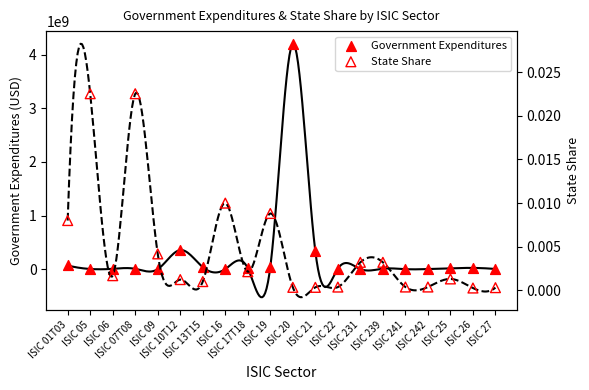

Which series reaches the minimum Y coordinate?

State Share